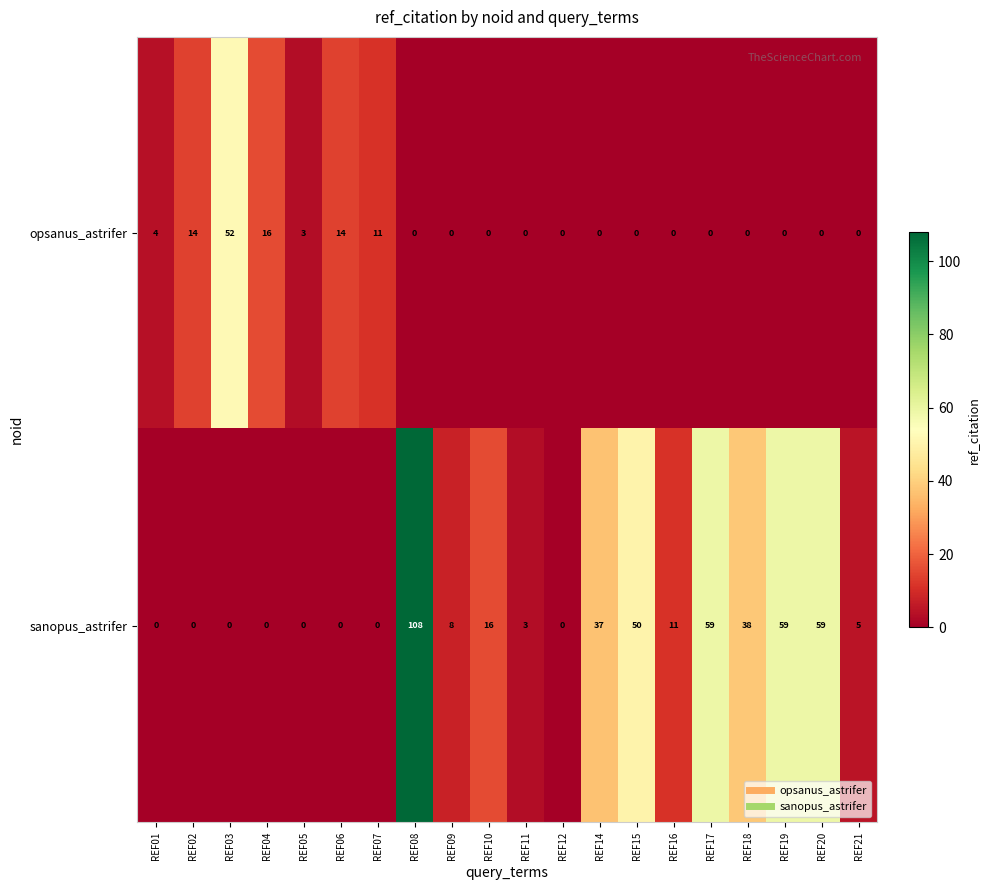

What is the spread (max minus min) of values at REF03?

52